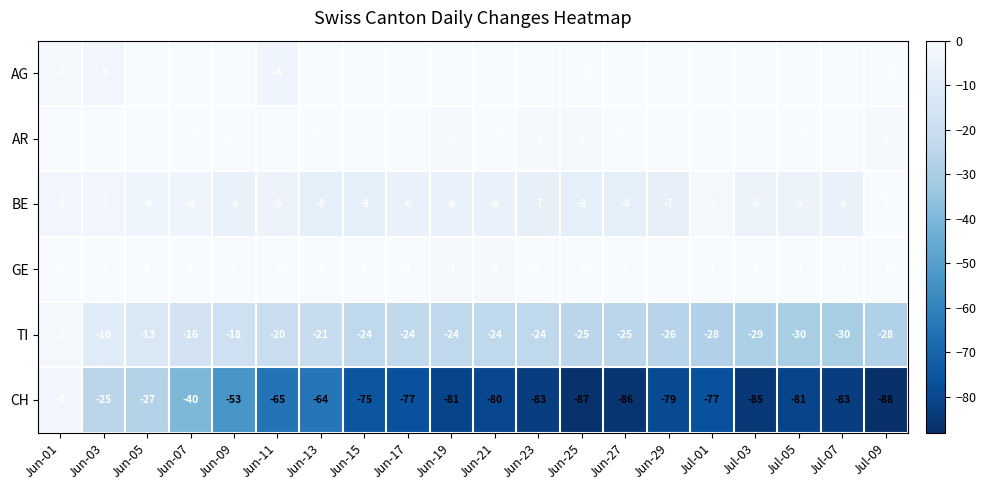

Which series changed the most between Jun-15 and Jun-27?

CH